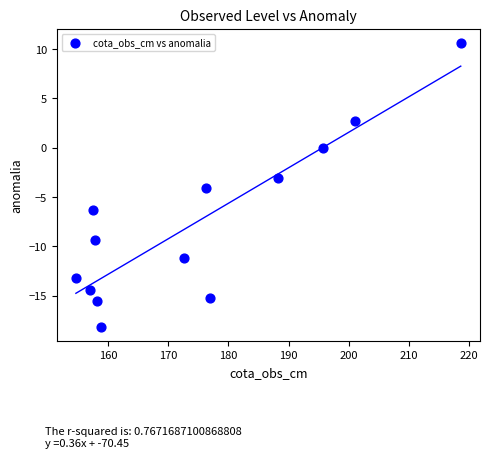

What is the range of Y values (max minus min)?

28.8